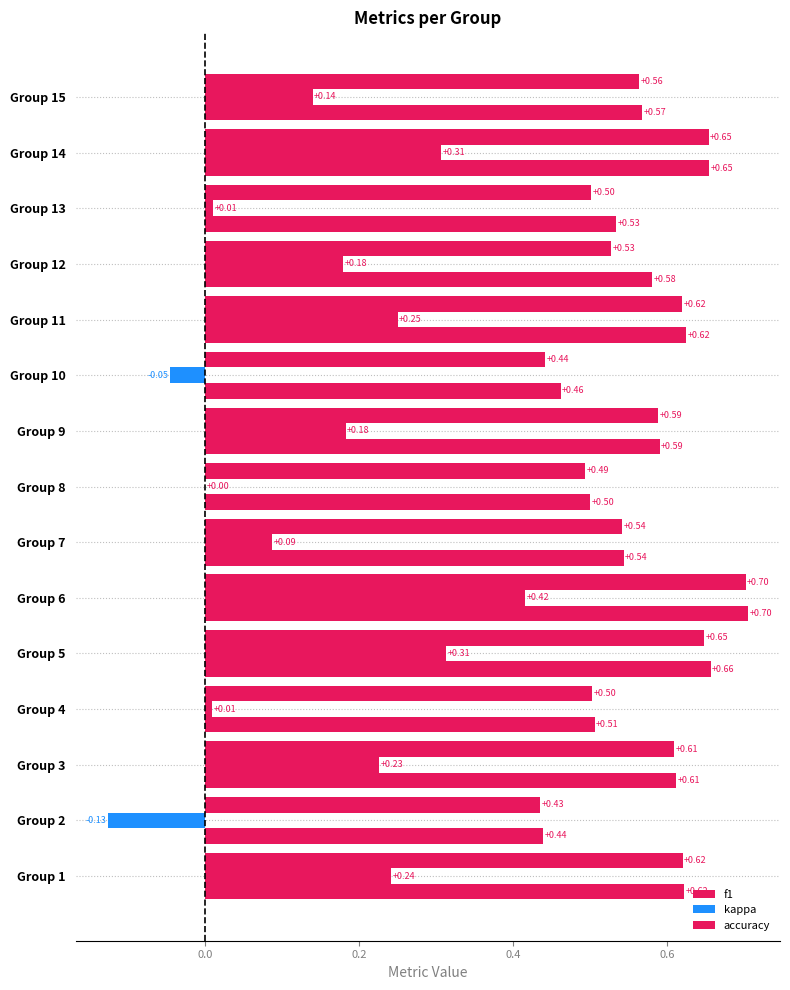

What are all the series names shown in the legend?

f1, kappa, accuracy